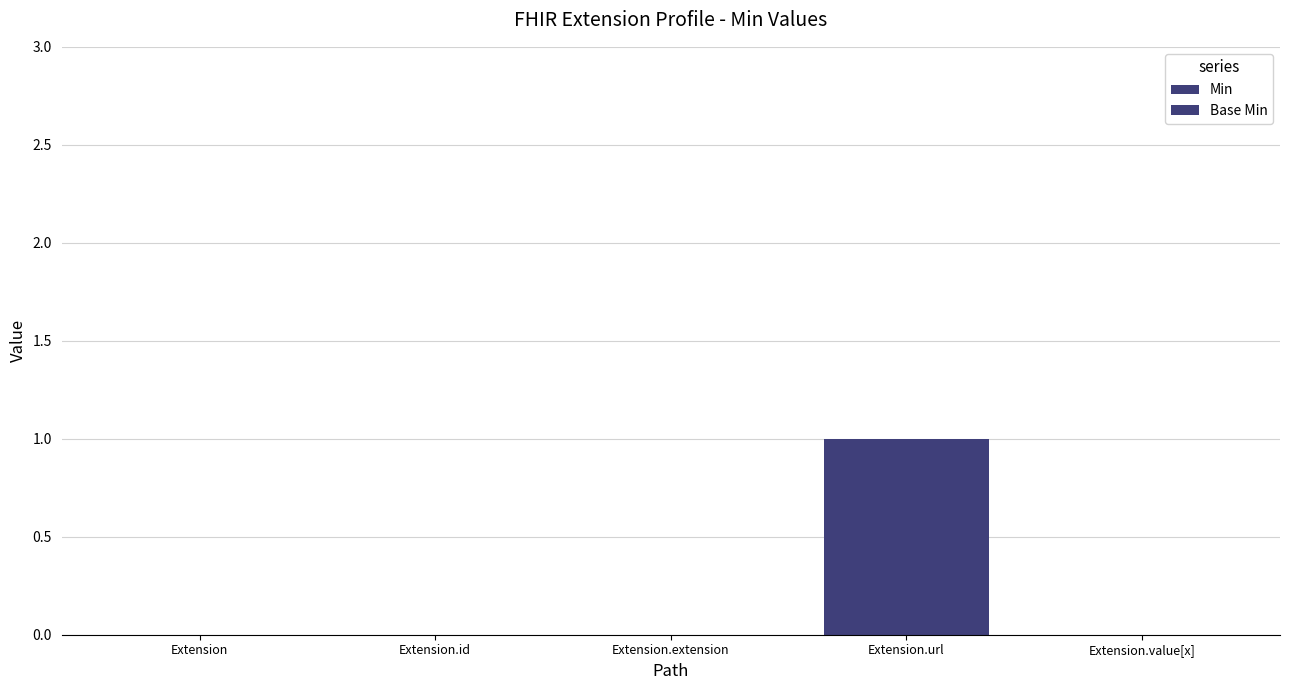

Is the value of Min at Extension.id greater than the value of Base Min at Extension.value[x]?

No